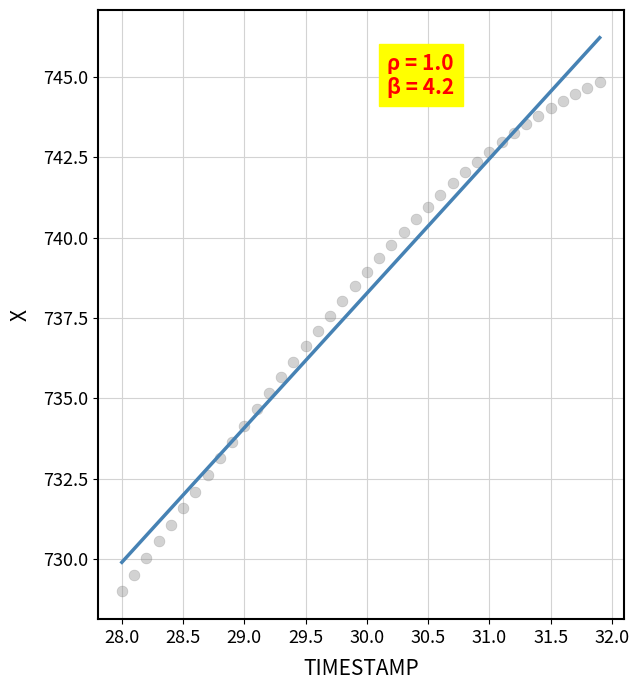

What is the range of Y values (max minus min)?

15.9